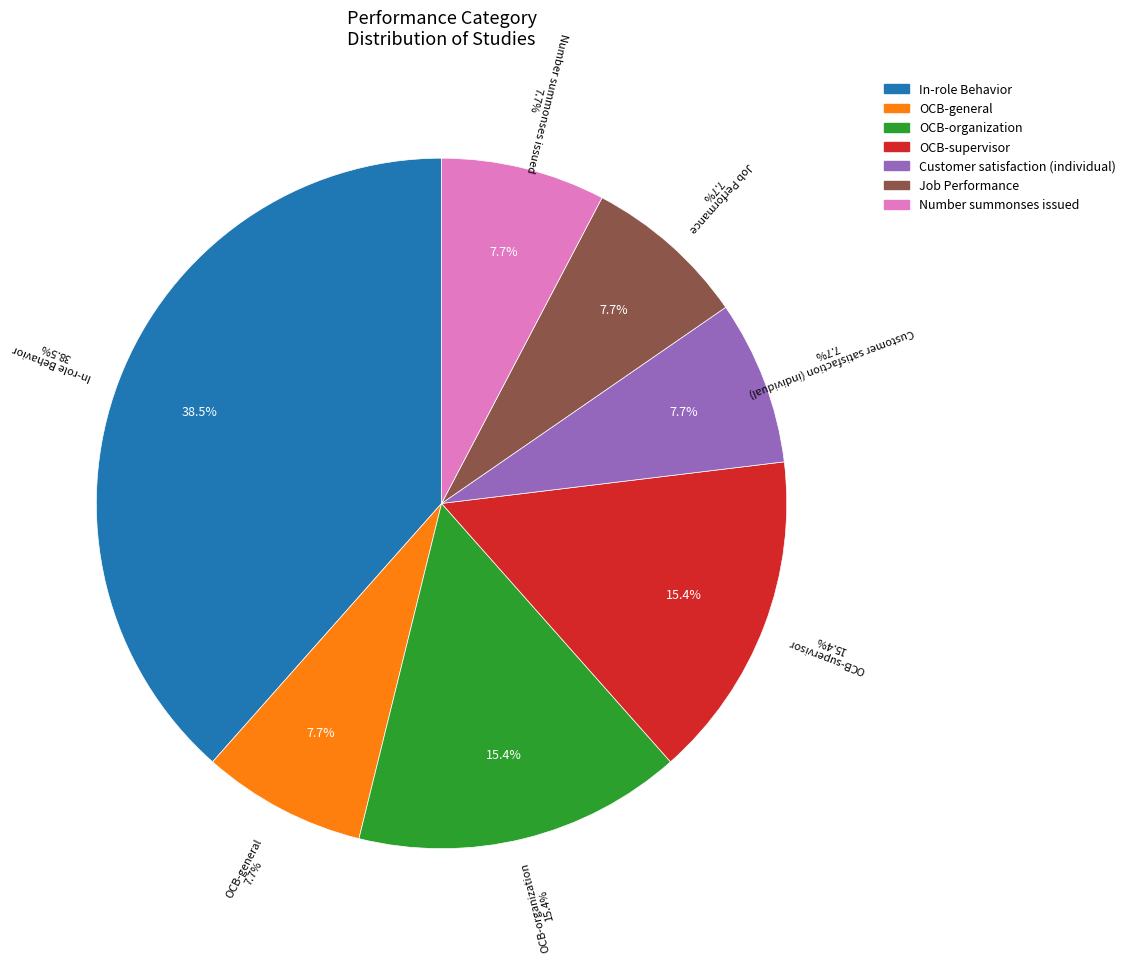

To the nearest percent, what percentage of the pie is In-role Behavior?

38%